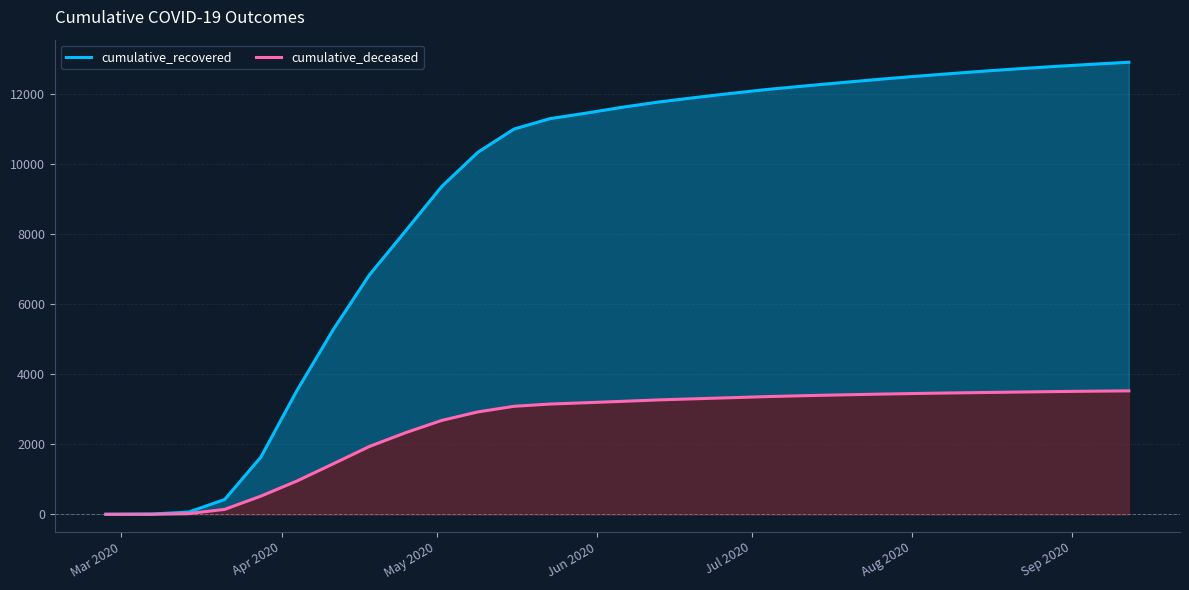

Does the chart display data point markers on the line(s)?

No